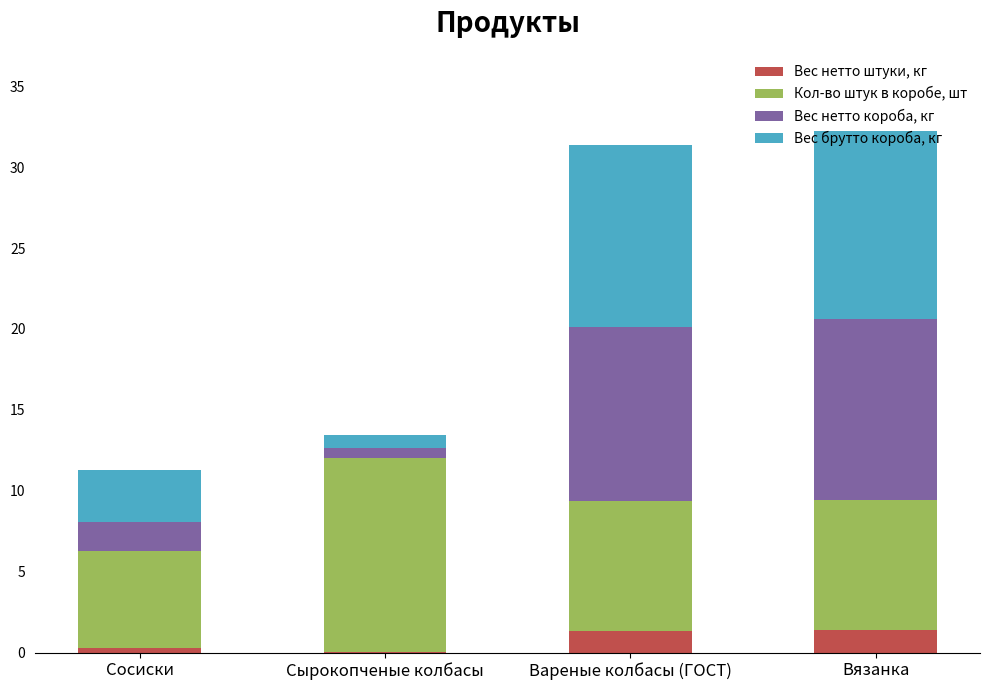

What is the highest value of the Вес нетто штуки, кг series?

1.4